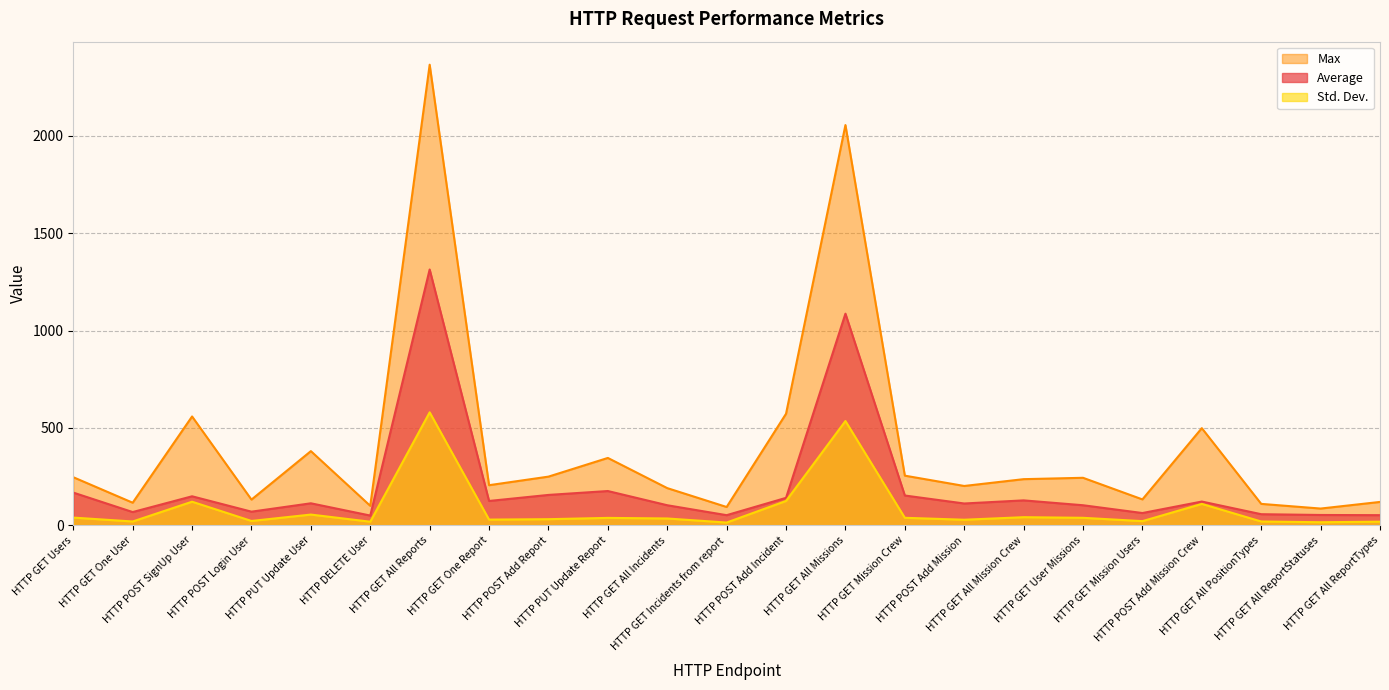

What is the difference between the highest and lowest values at HTTP GET All Reports?

1785.7